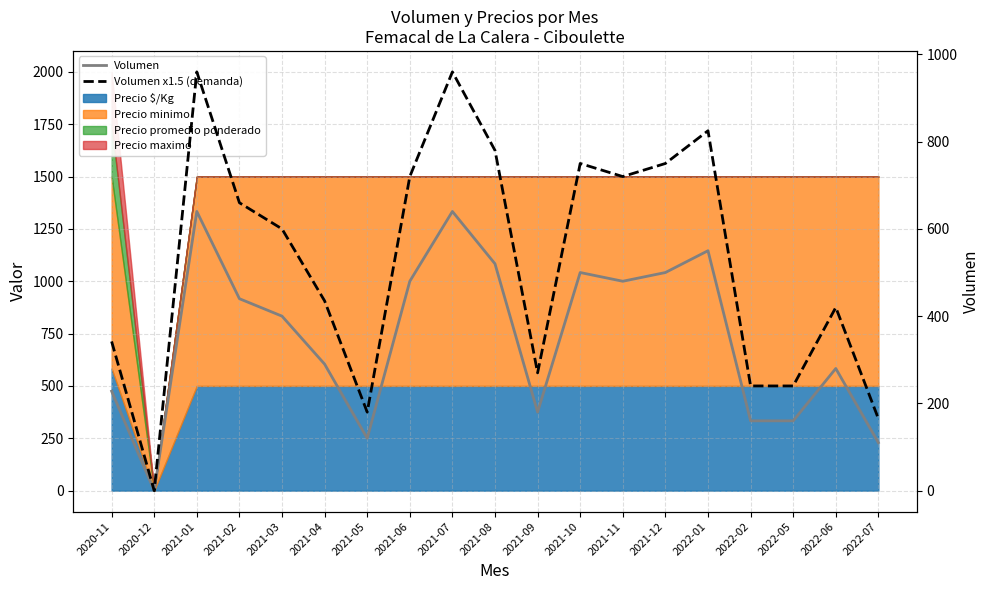

Reading left to right, transcribe all the data shown in this chart.

Volumen: 228	0	640	440	400	290	120	480	640	520	180	500	480	500	550	160	160	280	110
Volumen x1.5 (demanda): 342	0	960	660	600	435	180	720	960	780	270	750	720	750	825	240	240	420	165